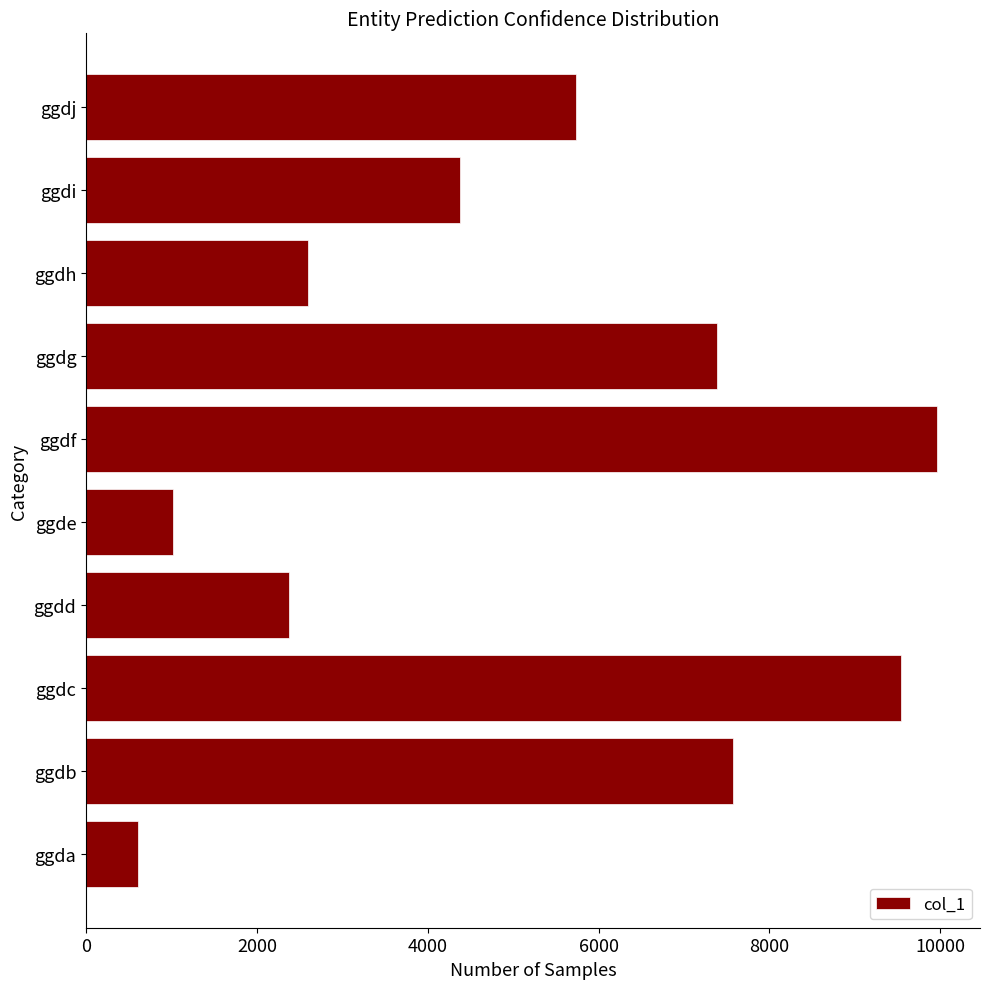

Which category has the highest value across all series?

ggdf